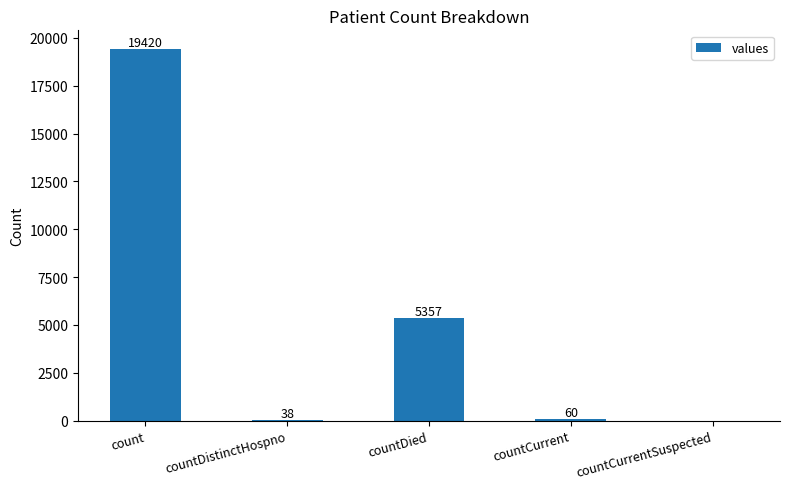

How many distinct data groups are displayed?

1